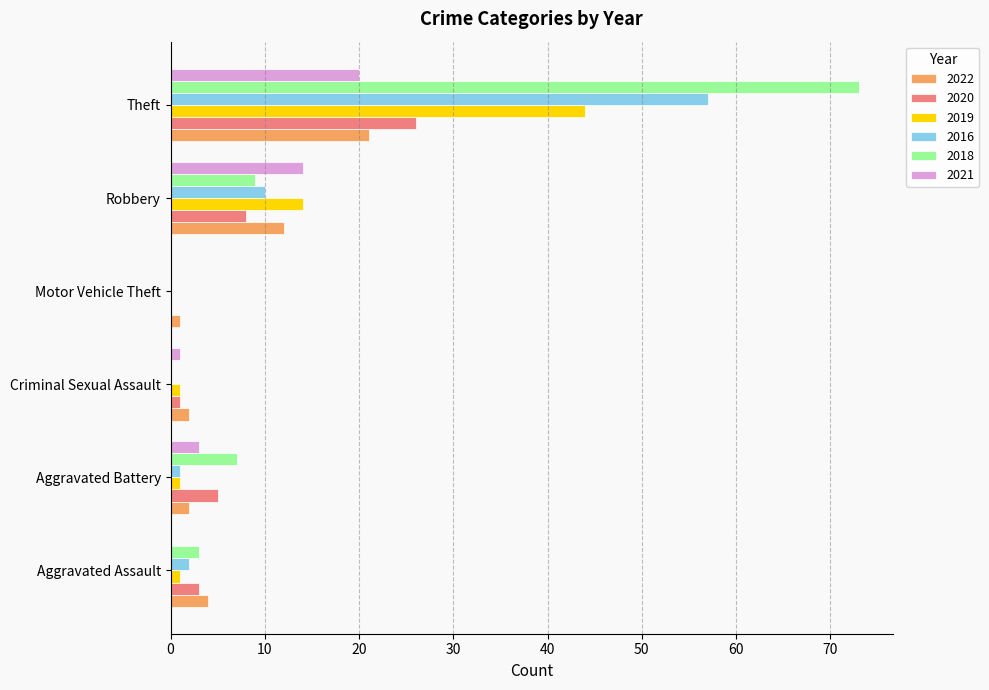

Count the number of categories in the chart.

6